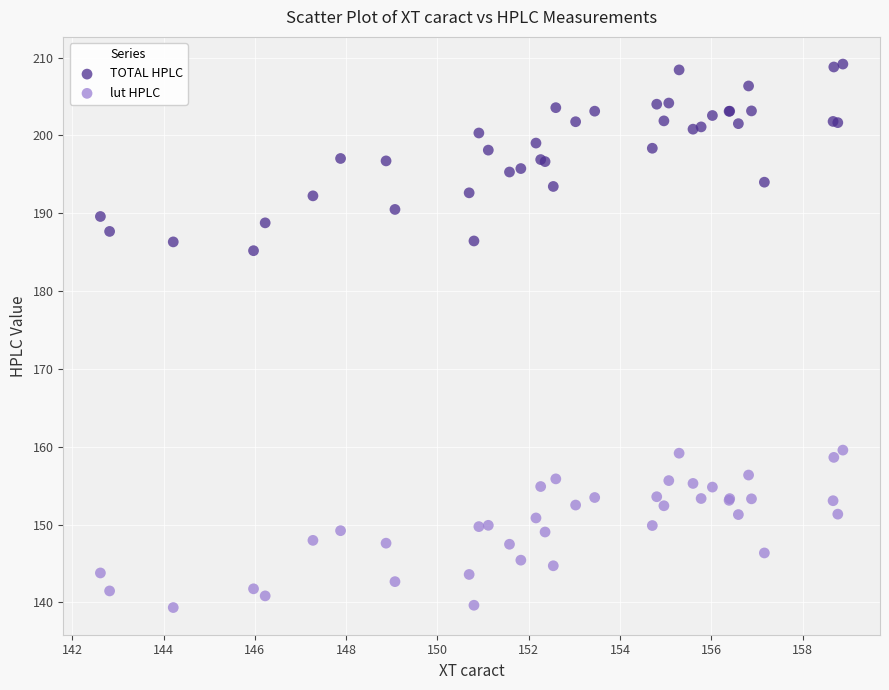

Which series has the largest Y range (max minus min)?

TOTAL HPLC